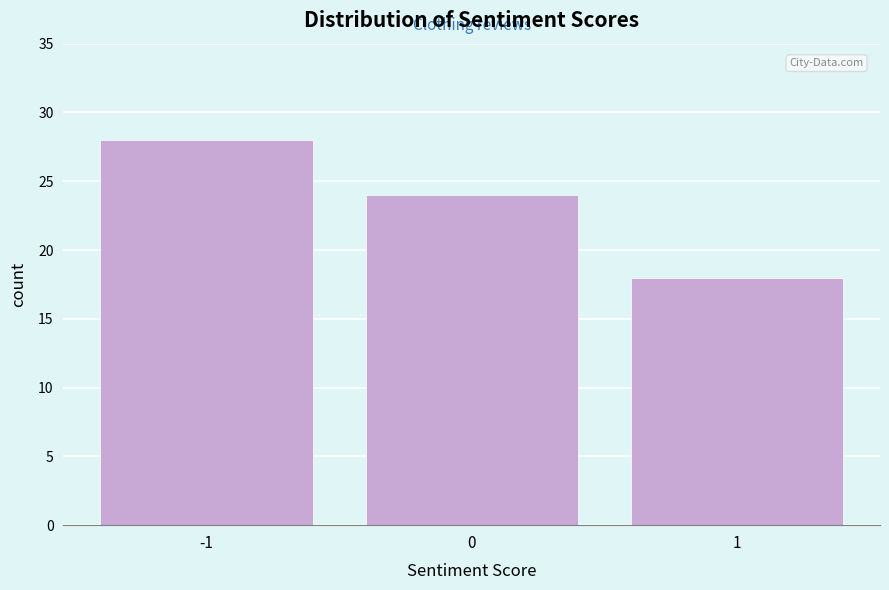

Reading left to right, extract all data points from this chart.

28	24	18